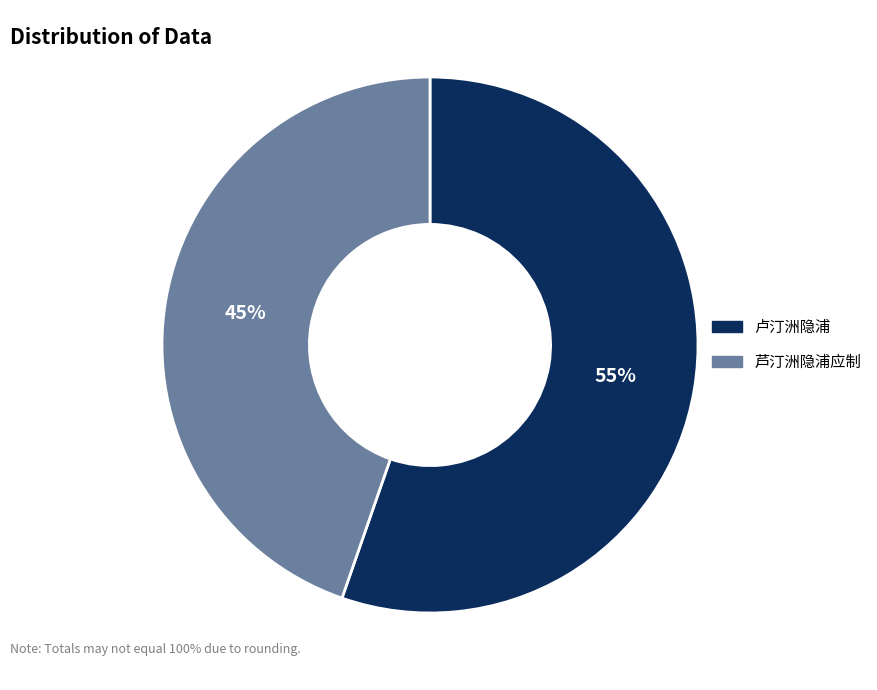

What percentage is the 卢汀洲隐浦 slice, to the nearest percent?

55%